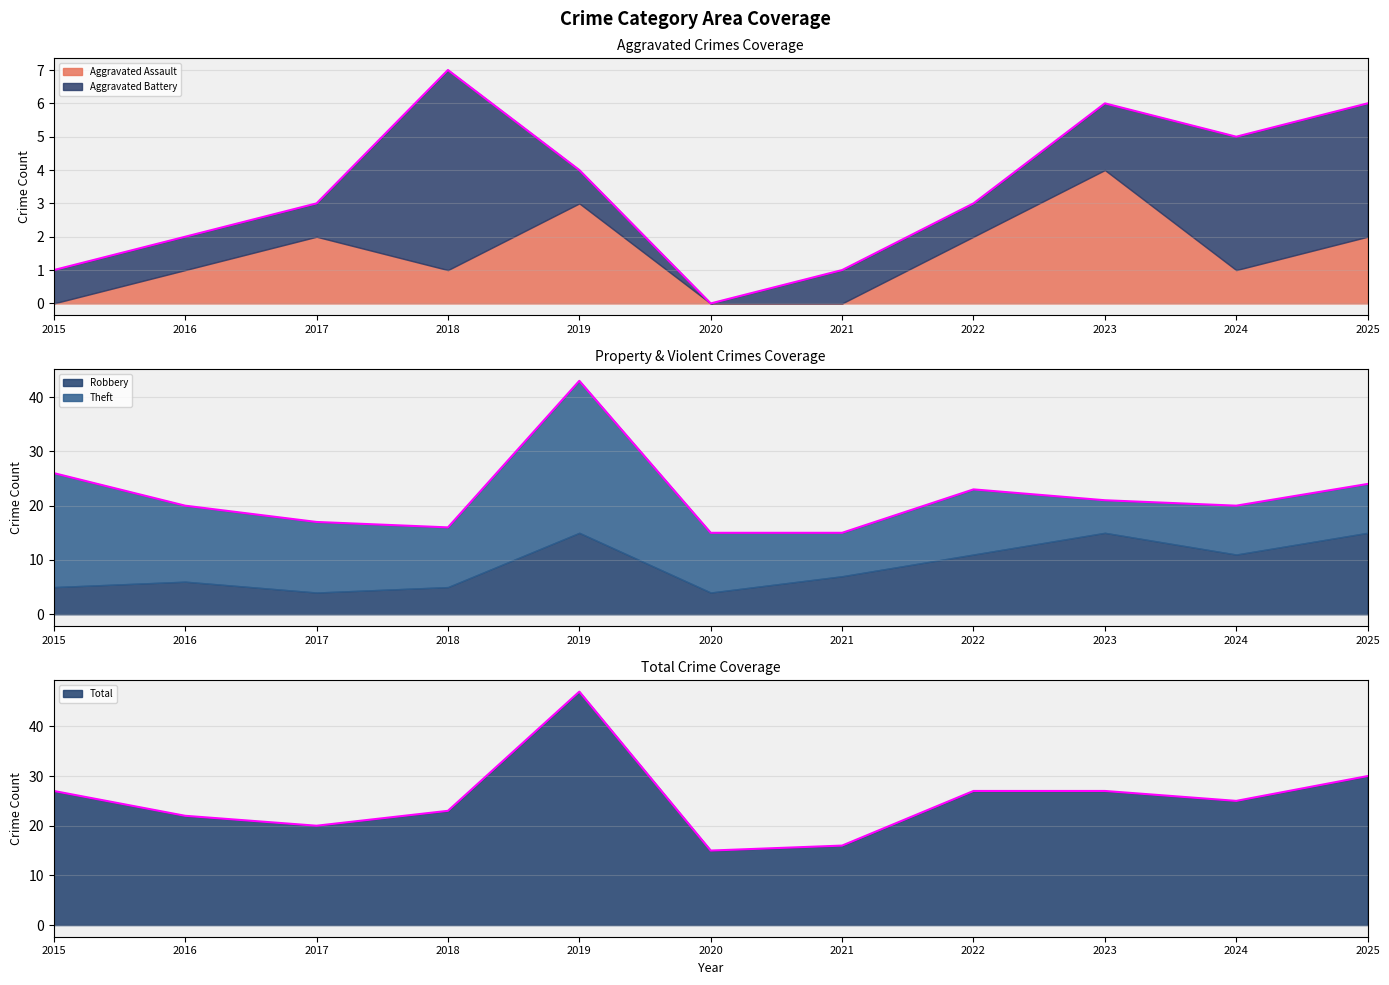

Rank the categories by Aggravated Battery value from lowest to highest.

2020, 2015, 2016, 2017, 2019, 2021, 2022, 2023, 2024, 2025, 2018